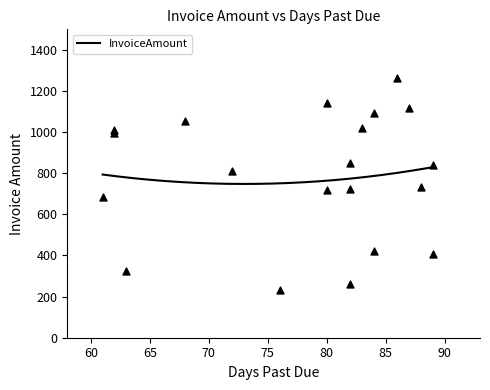

What is the ratio of the value at 84 to the value at 82?

0.6